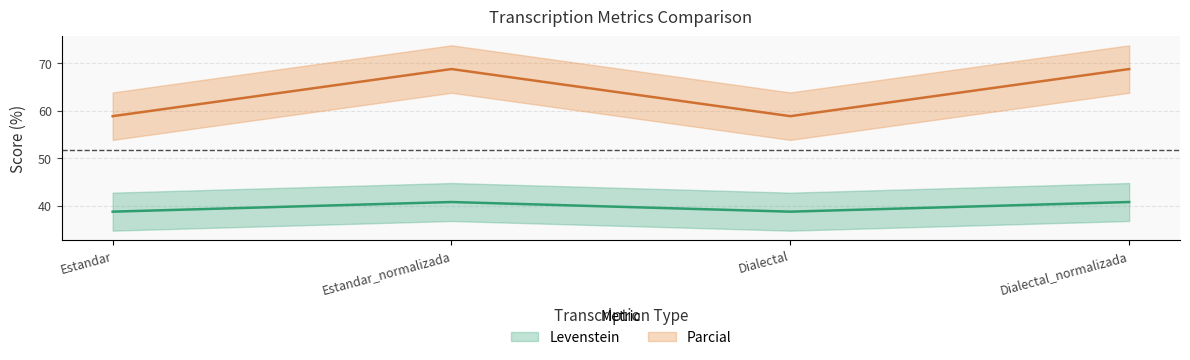

Reading left to right, extract all data points from this chart.

Levenstein: Estandar=38.7	Estandar_normalizada=40.7	Dialectal=38.7	Dialectal_normalizada=40.7
Parcial: Estandar=58.8	Estandar_normalizada=68.8	Dialectal=58.8	Dialectal_normalizada=68.8